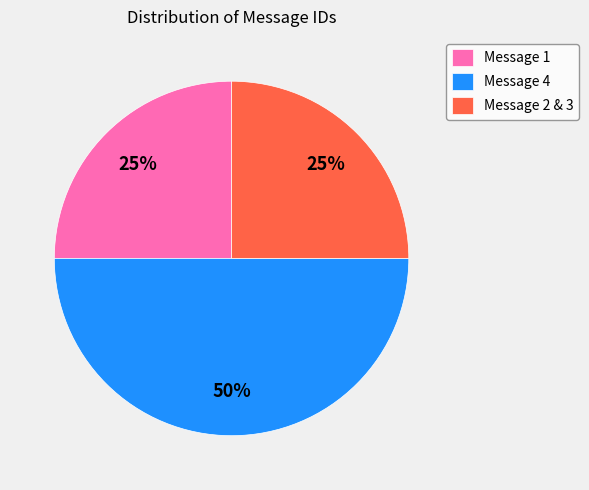

Is the sum of Message 1 and Message 4 greater than half?

Yes